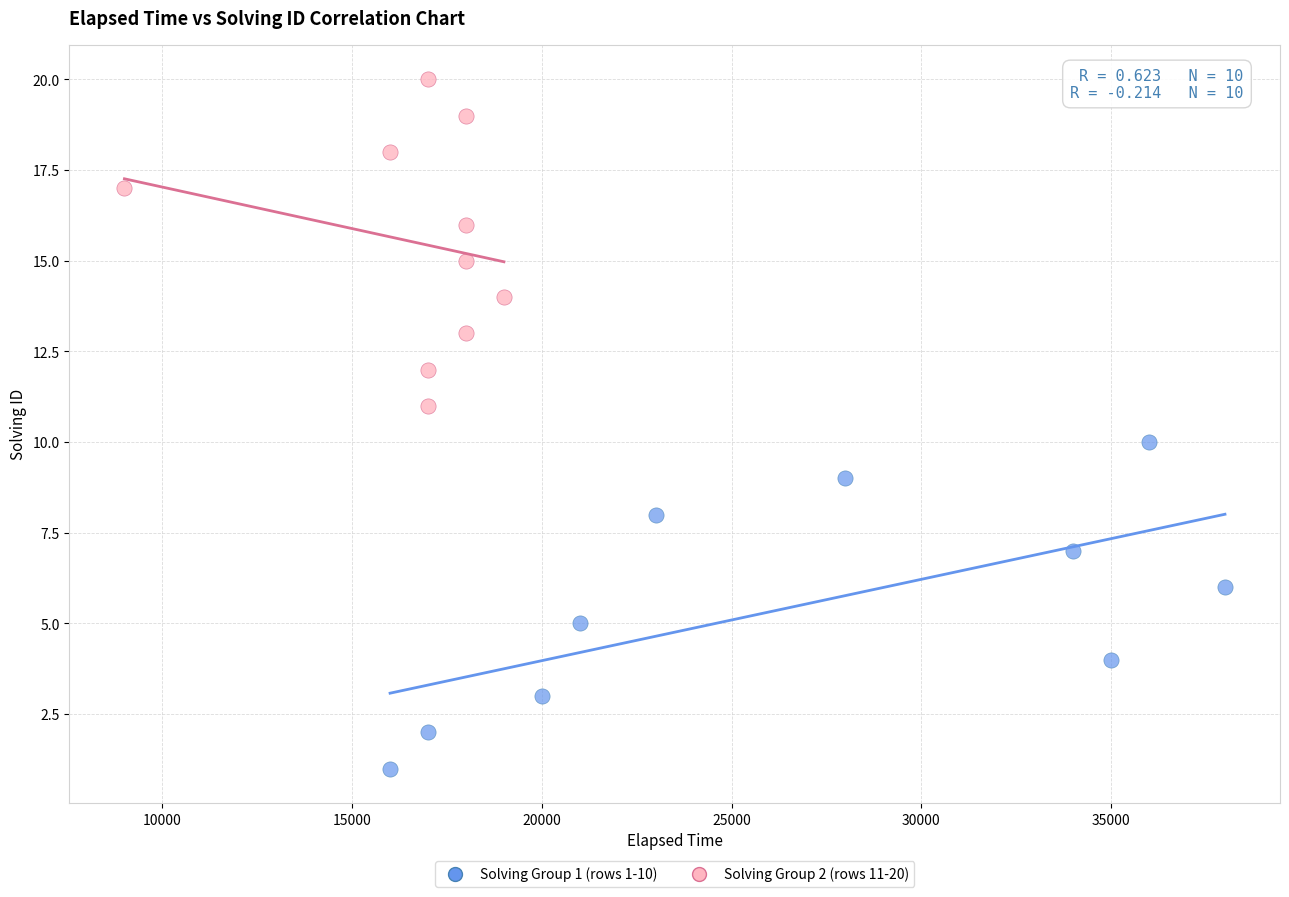

What are all the series names shown in the legend?

Solving Group 1 (rows 1-10), Solving Group 2 (rows 11-20)